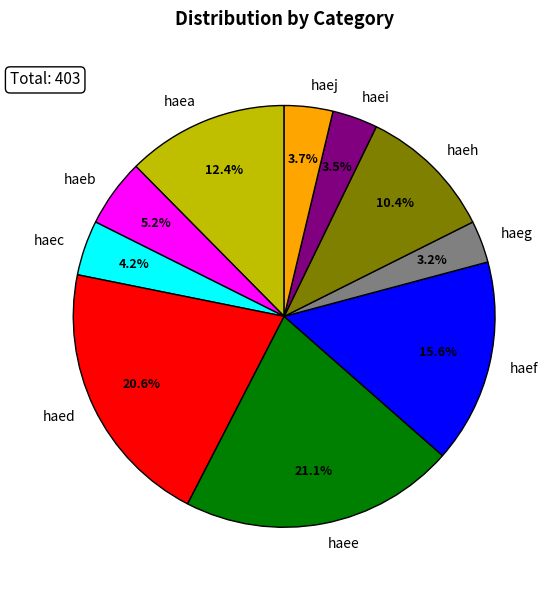

Does haeh account for over 50% of the chart?

No